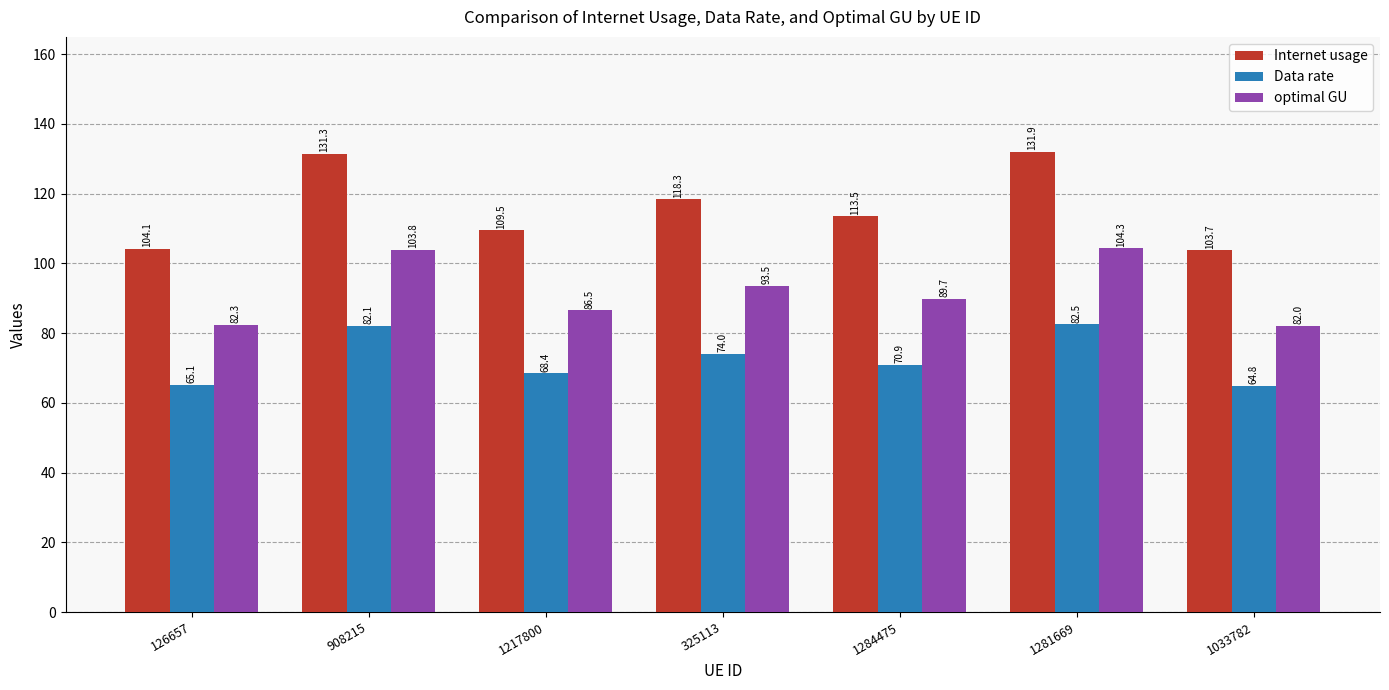

How many groups of bars are there?

7